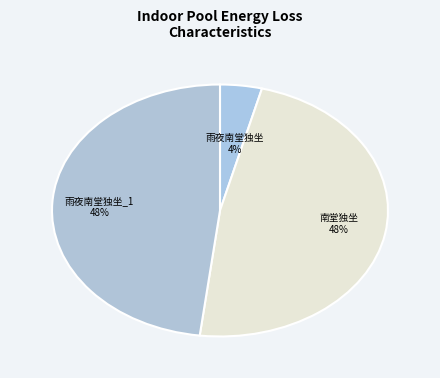

What is the ratio of the value at 雨夜南堂独坐 to the value at 南堂独坐?

0.1